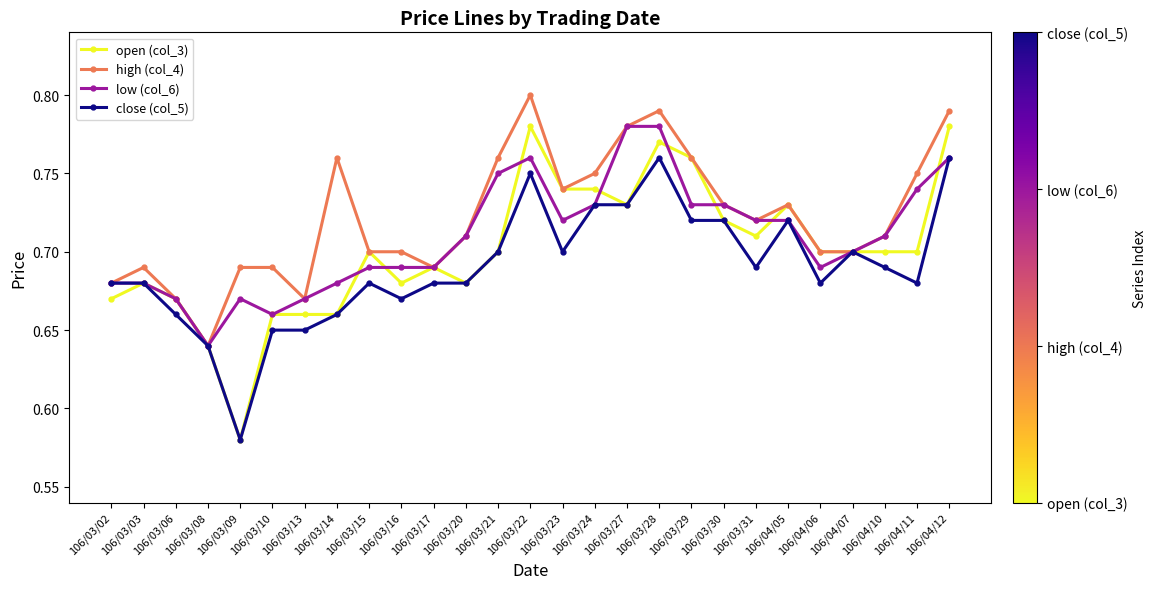

What is the label of the 26th point from the right?

106/03/03